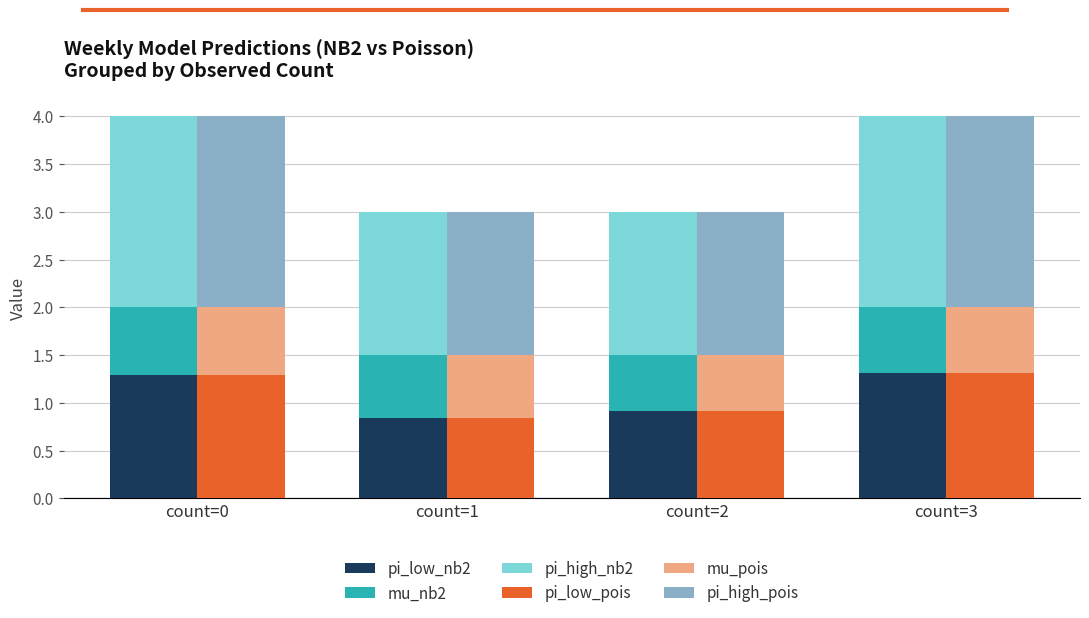

Which series has the largest range (max minus min)?

pi_high_nb2